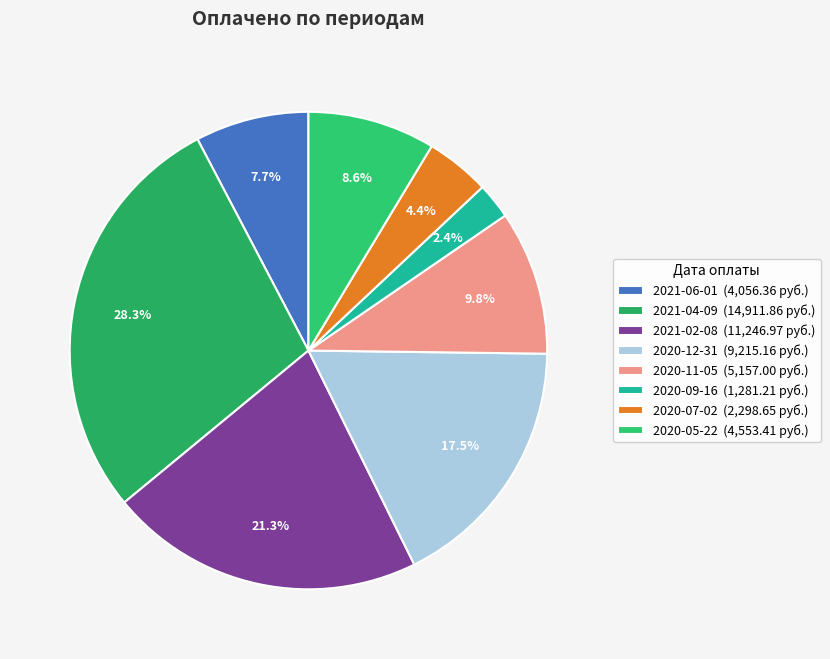

What is the largest slice in the pie chart?

2021-04-09